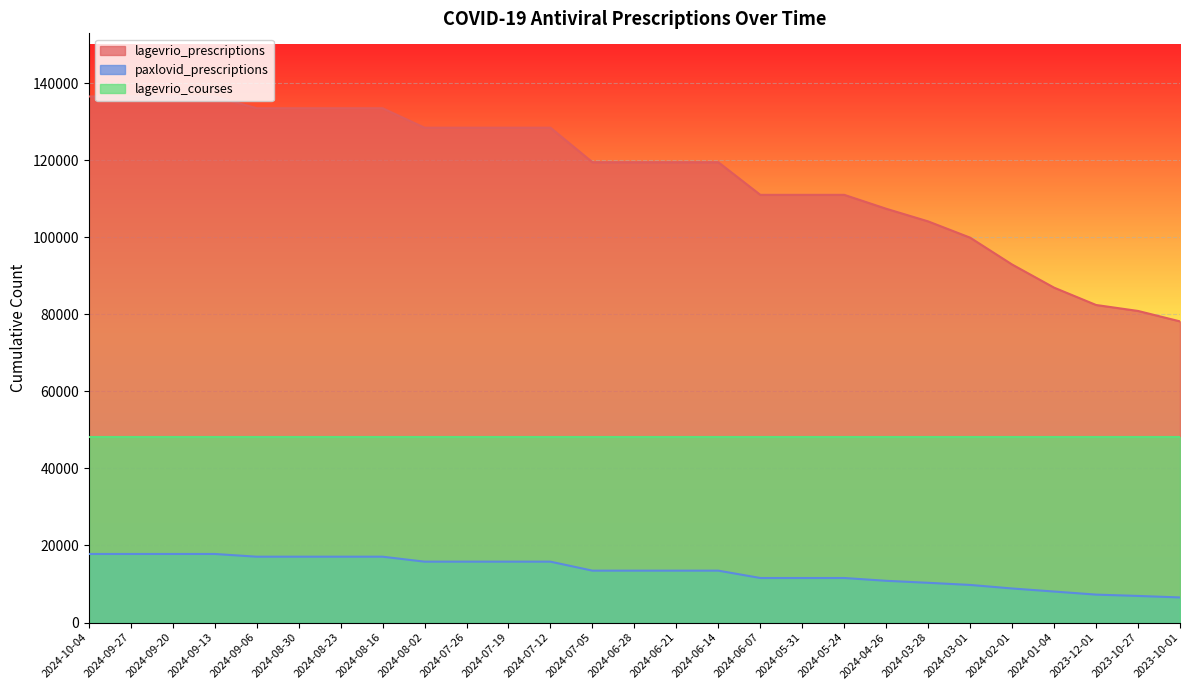

What is the highest value of the lagevrio_prescriptions series?

136524